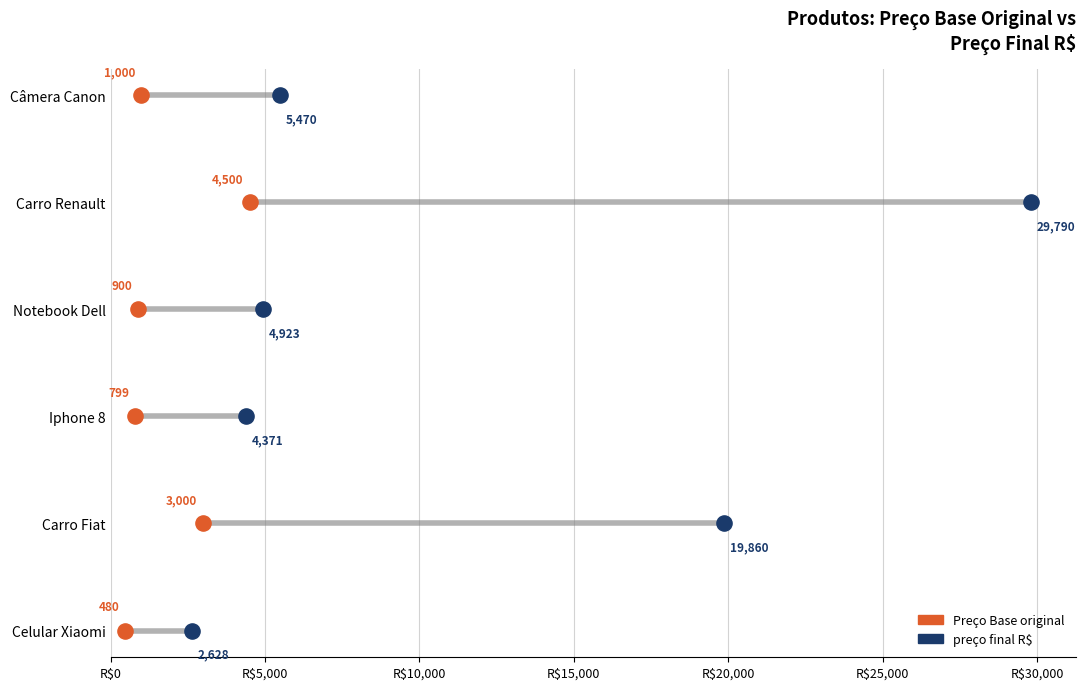

What are all the series names shown in the legend?

Preço Base original, preço final R$